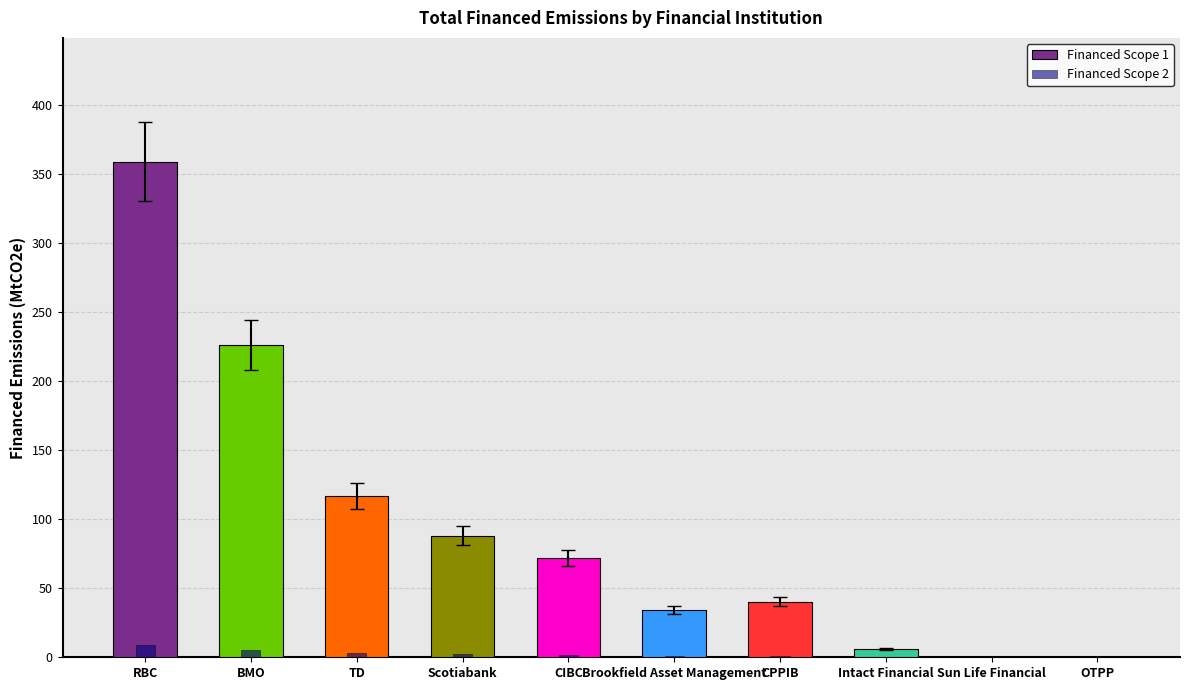

True or false: Financed Scope 2 has a value of 0.3 at Brookfield Asset Management.

False